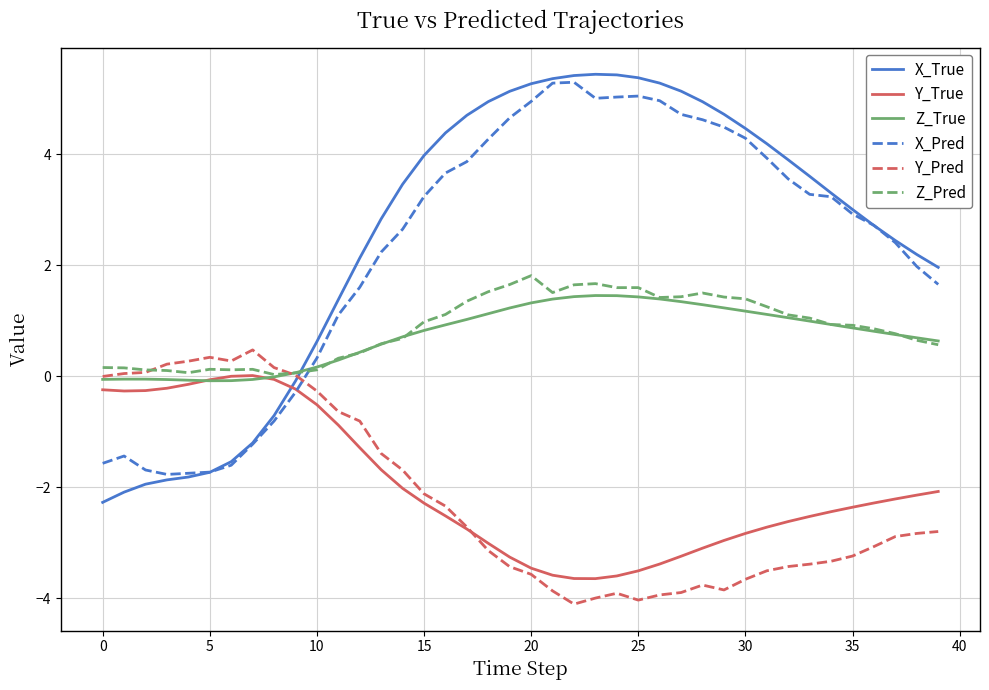

How many values in the Y_Pred series exceed -2?

15